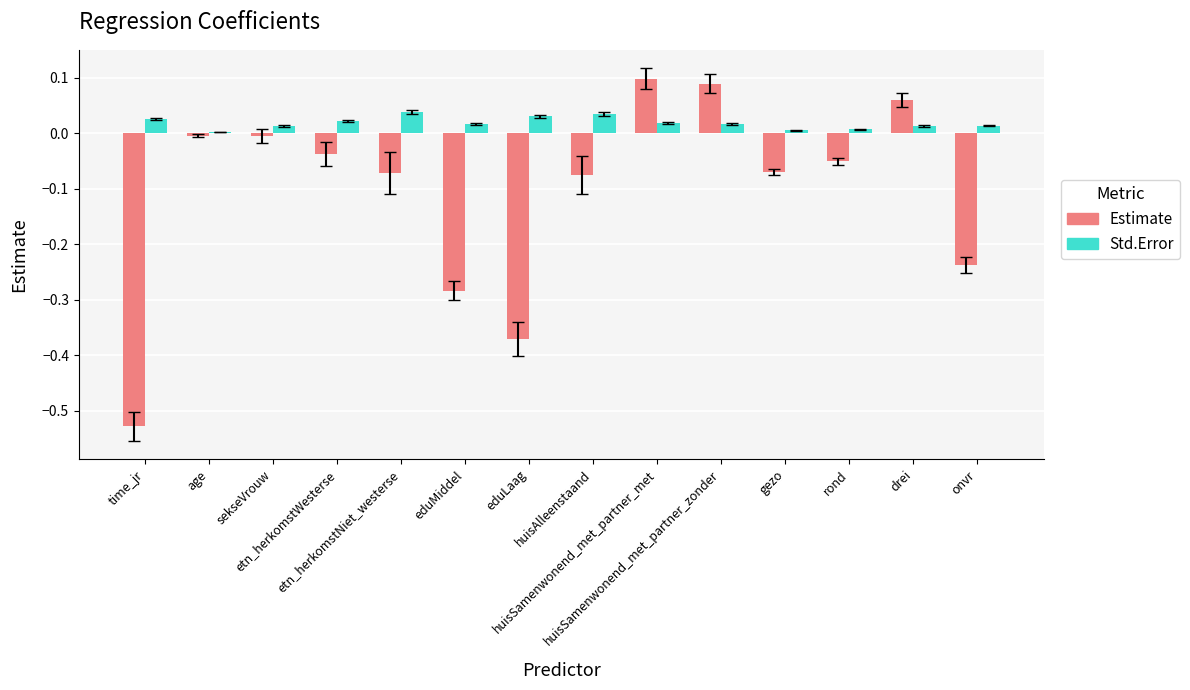

The value of Estimate at rond is -0.0. True or false?

False